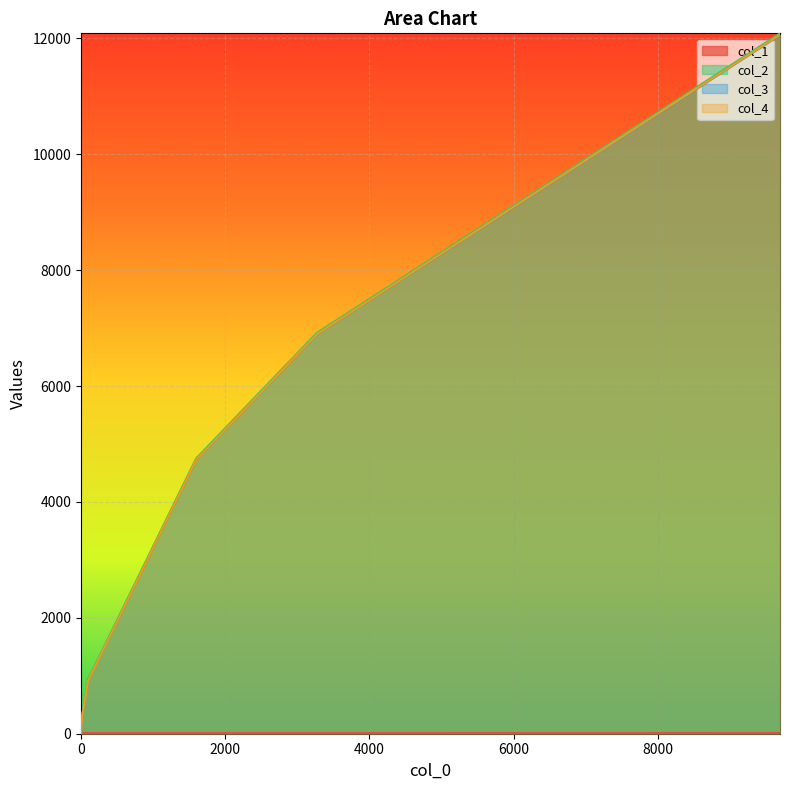

Reading right to left, extract all data points from this chart.

col_1: 11.3	11.7	12.3	12.4	12.9	13.2	18.7	21.8
col_2: 12088.0	6917.0	4750.0	942.0	329.0	72.0	31.0	22.0
col_3: 12056.0	6892.0	4727.0	921.0	309.0	57.0	18.0	19.0
col_4: 12066.0	6895.0	4728.0	920.0	307.0	50.0	9.0	0.0